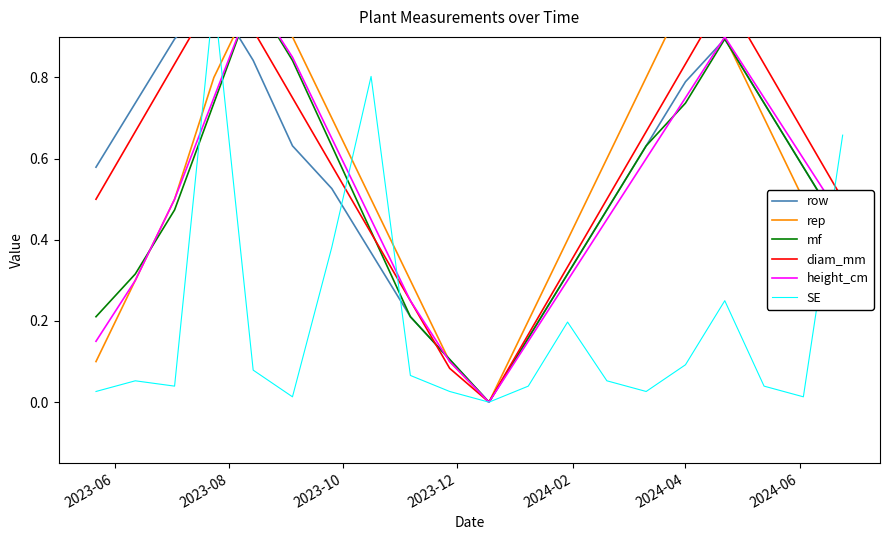

How many lines are shown in the chart?

6